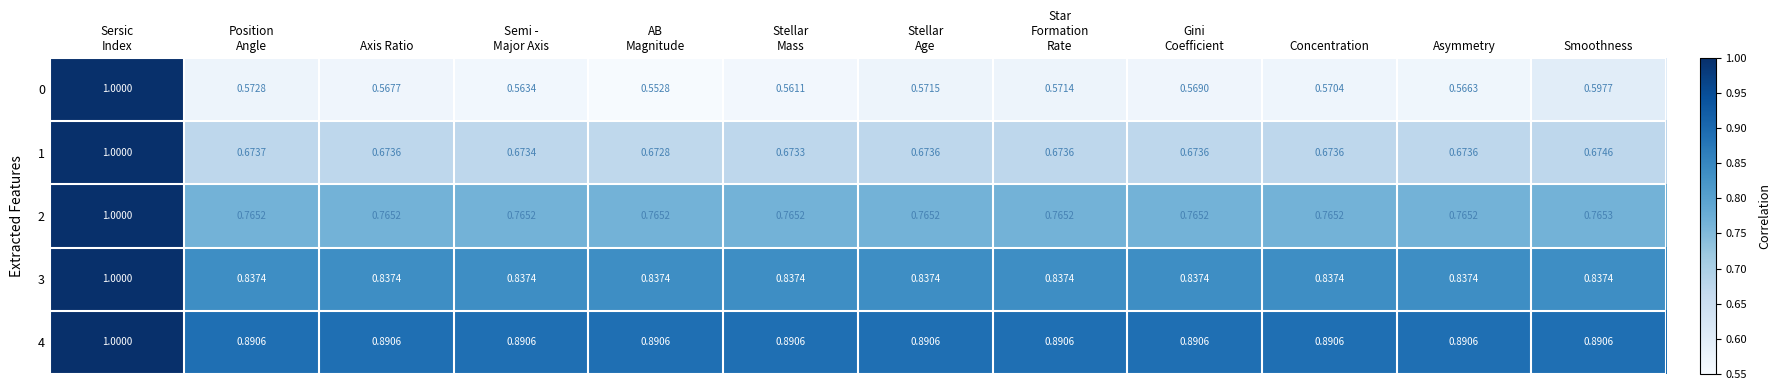

Is the value of 0 at Asymmetry greater than the value of 3 at Smoothness?

No